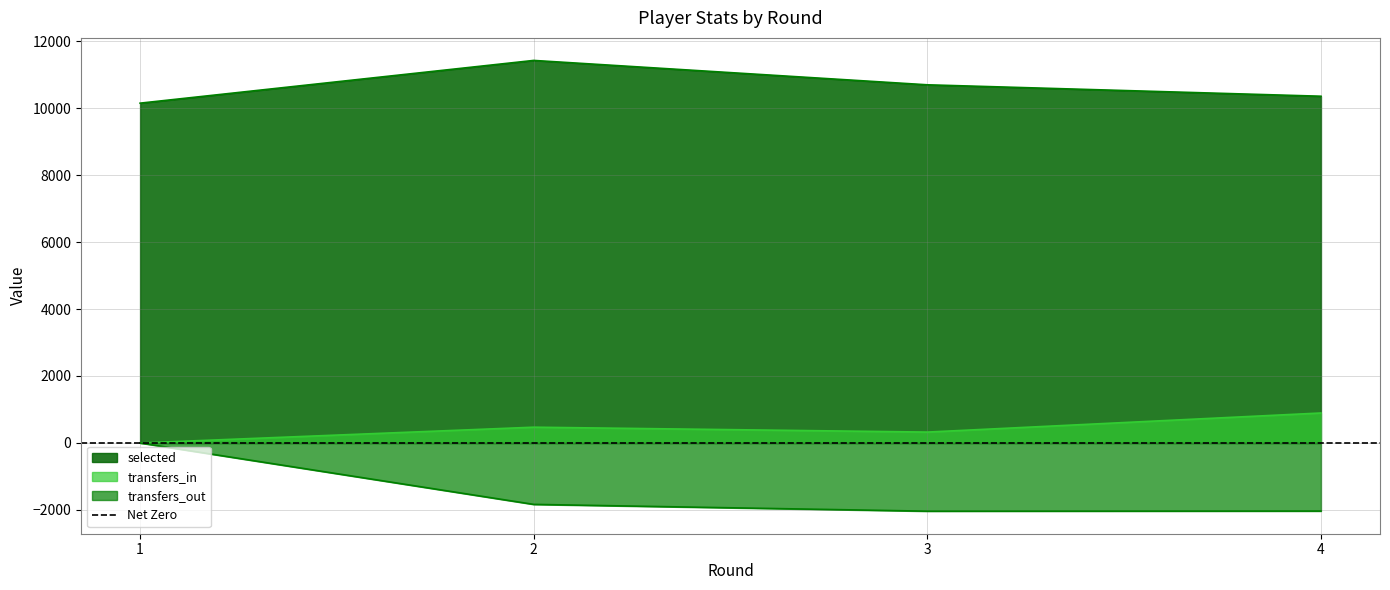

What is the difference between the transfers_in values at 1 and 2?

471